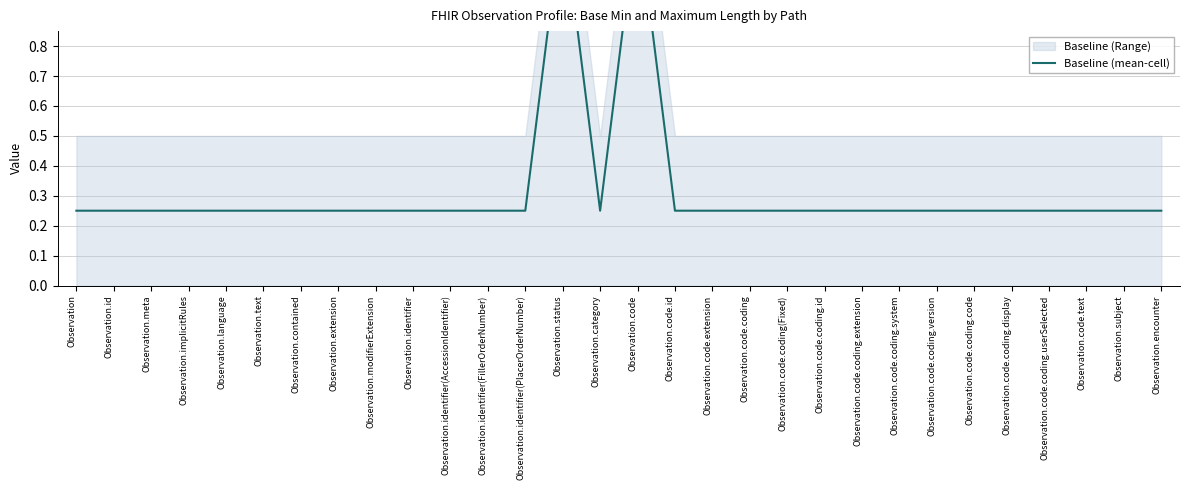

What is the maximum value shown in the chart?

1.2